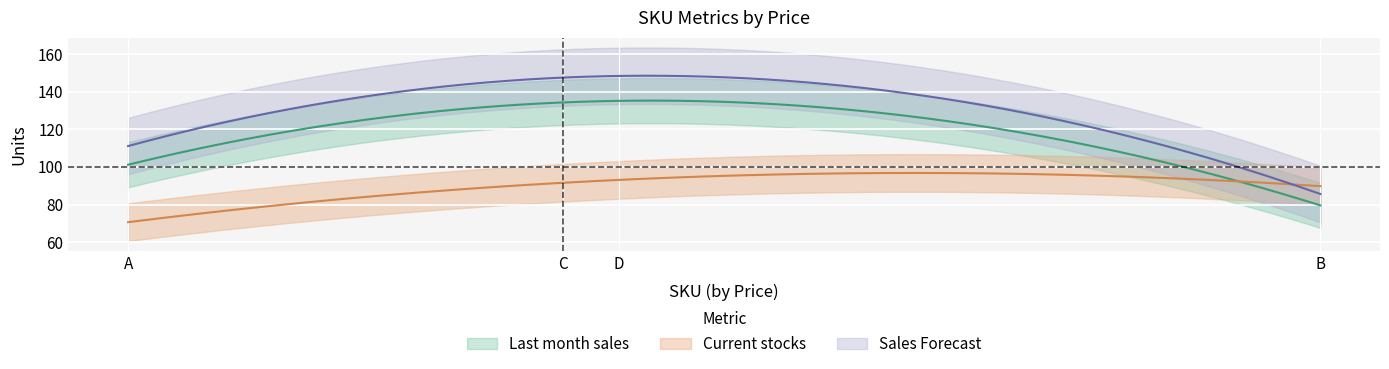

What is the lowest value of the Current stocks series?

70.0